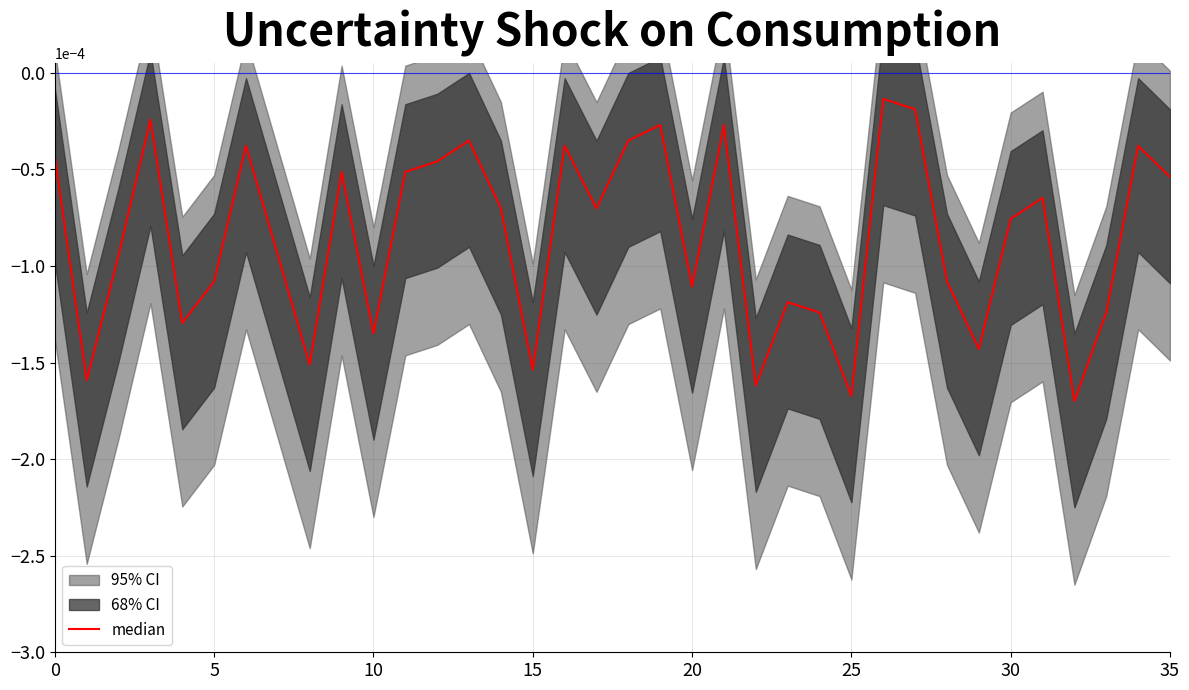

What is the label of the 3rd point from the right?

33